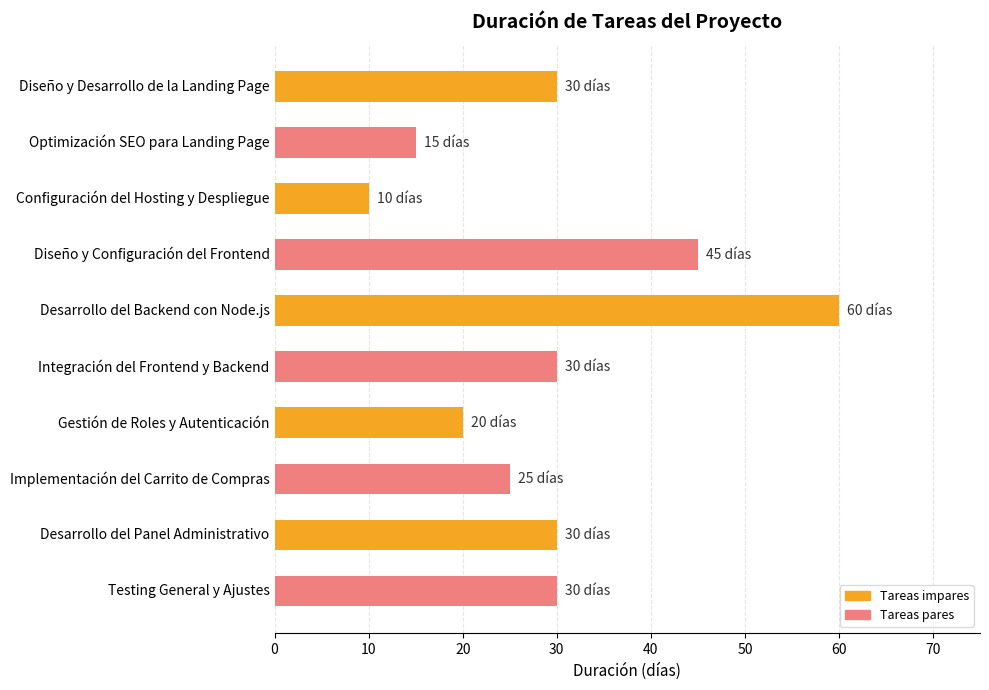

What is the difference between the maximum and minimum values?

50